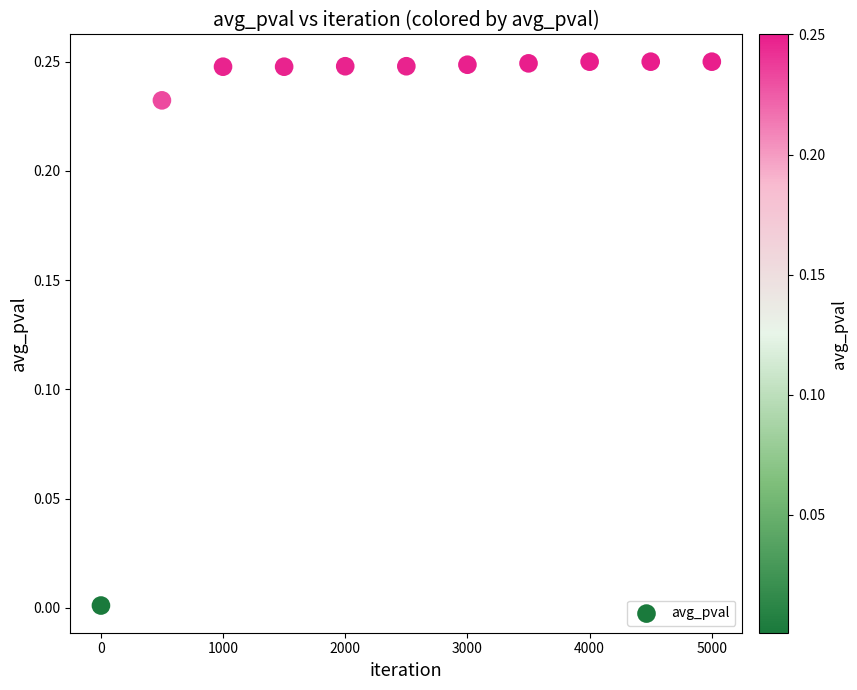

What is the range of X values (max minus min)?

4999.0